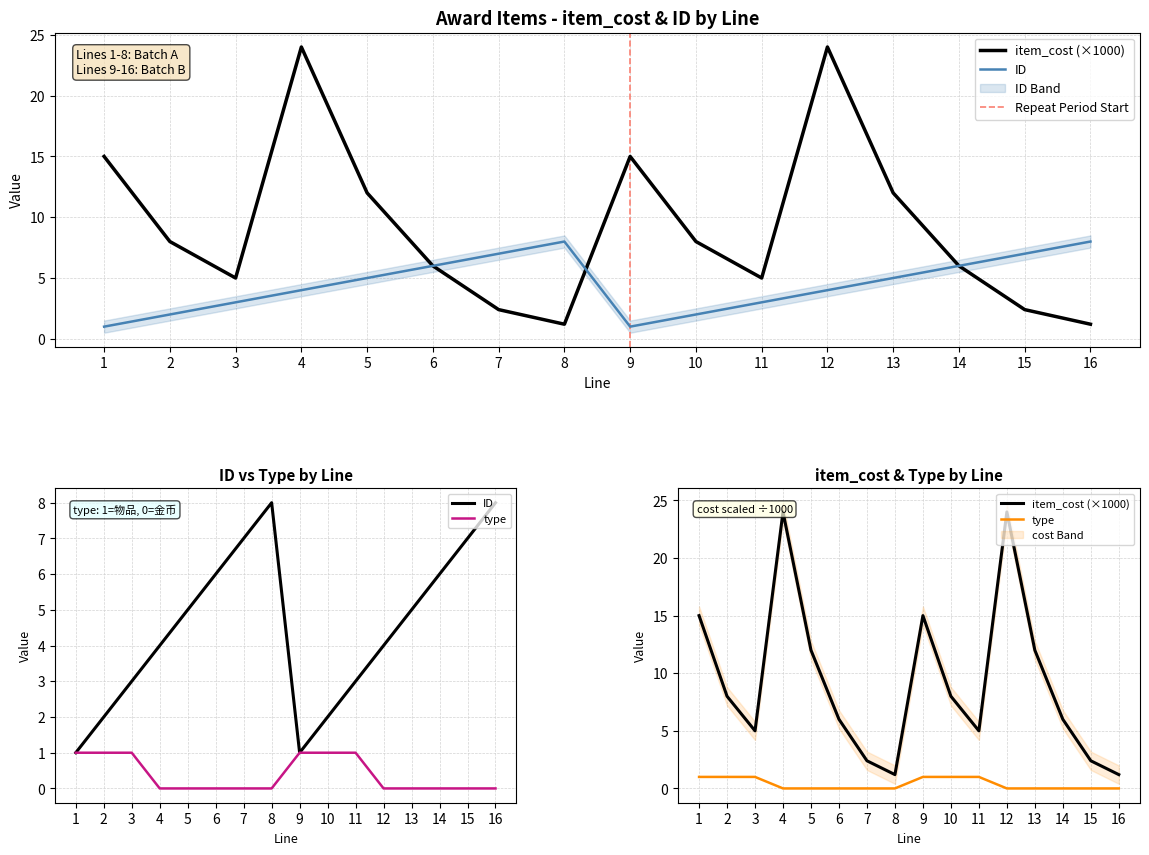

How many lines are shown in the chart?

3